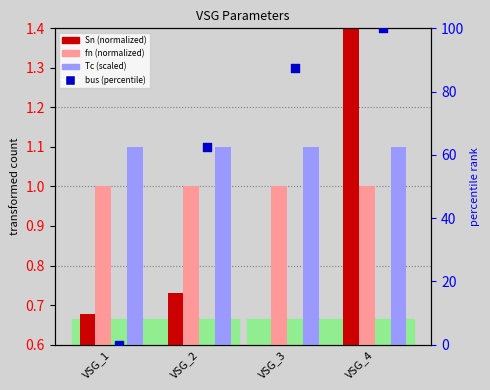

Which series contains the highest Y value?

bus (percentile)